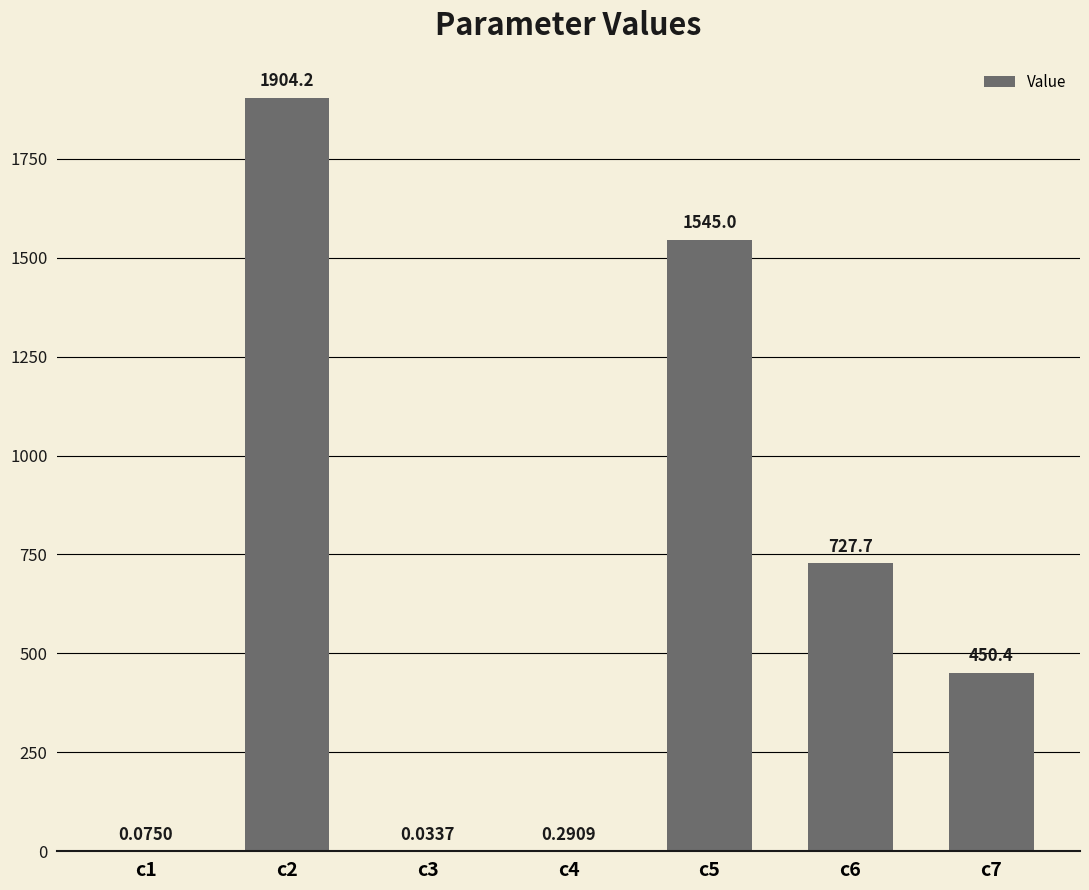

Between c3 and c5, which is larger?

c5